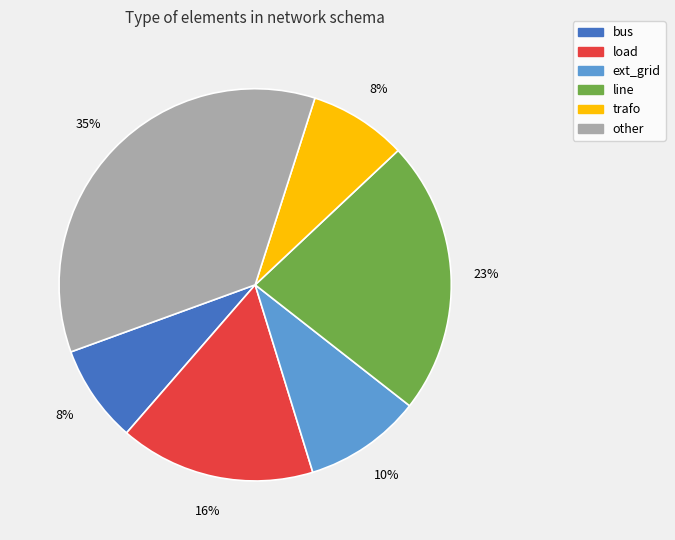

To the nearest percent, what is the average slice percentage?

17%